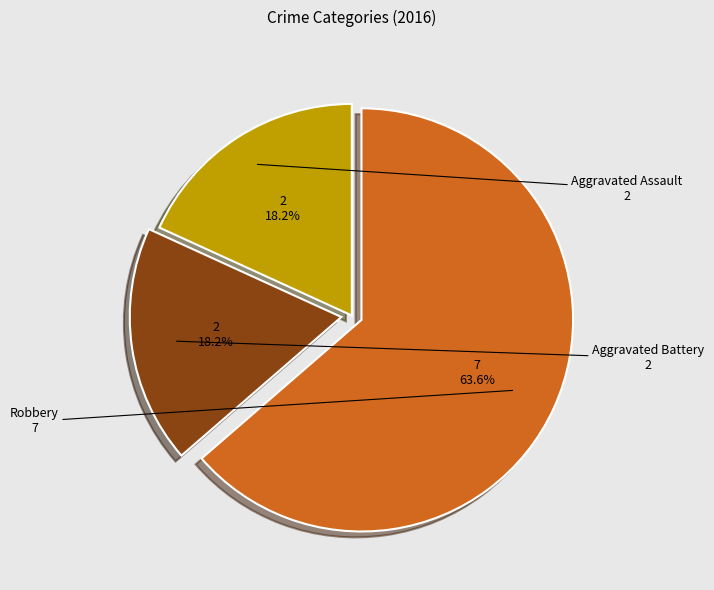

What is the largest slice in the pie chart?

Robbery